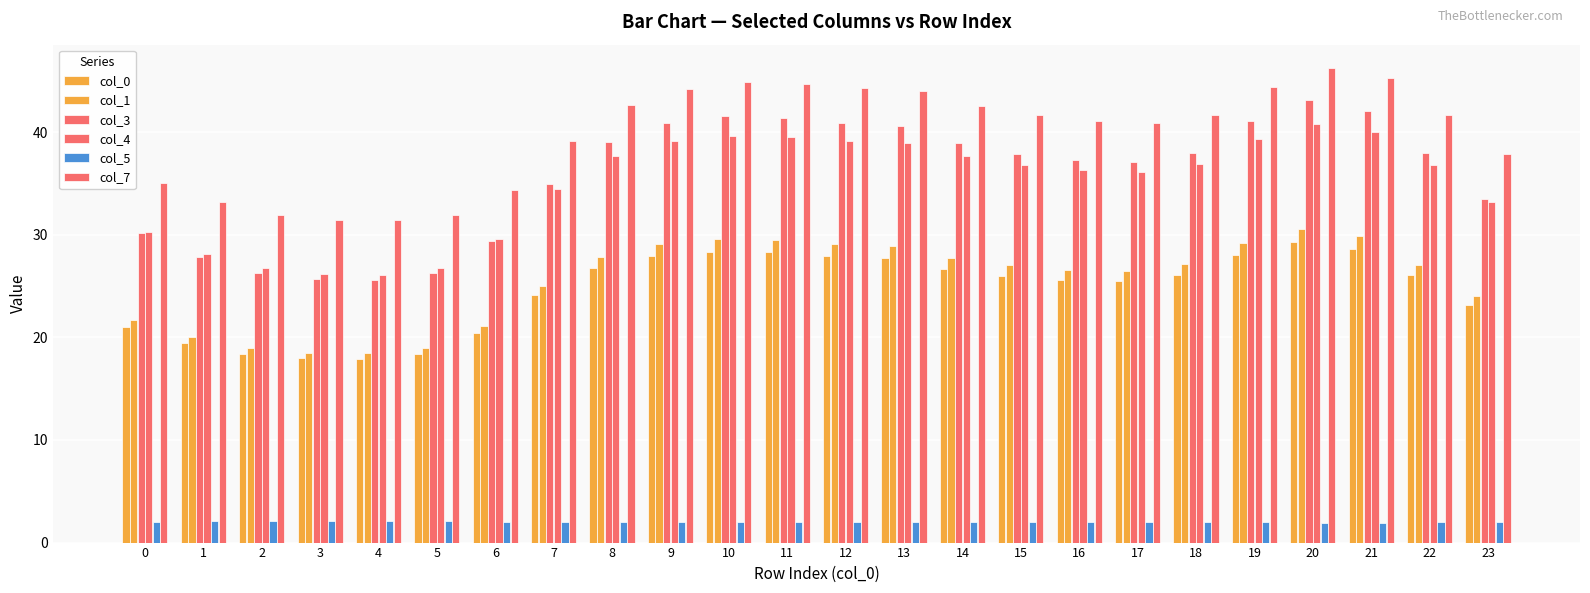

Is it true that col_1 equals 29.6 at 10?

True